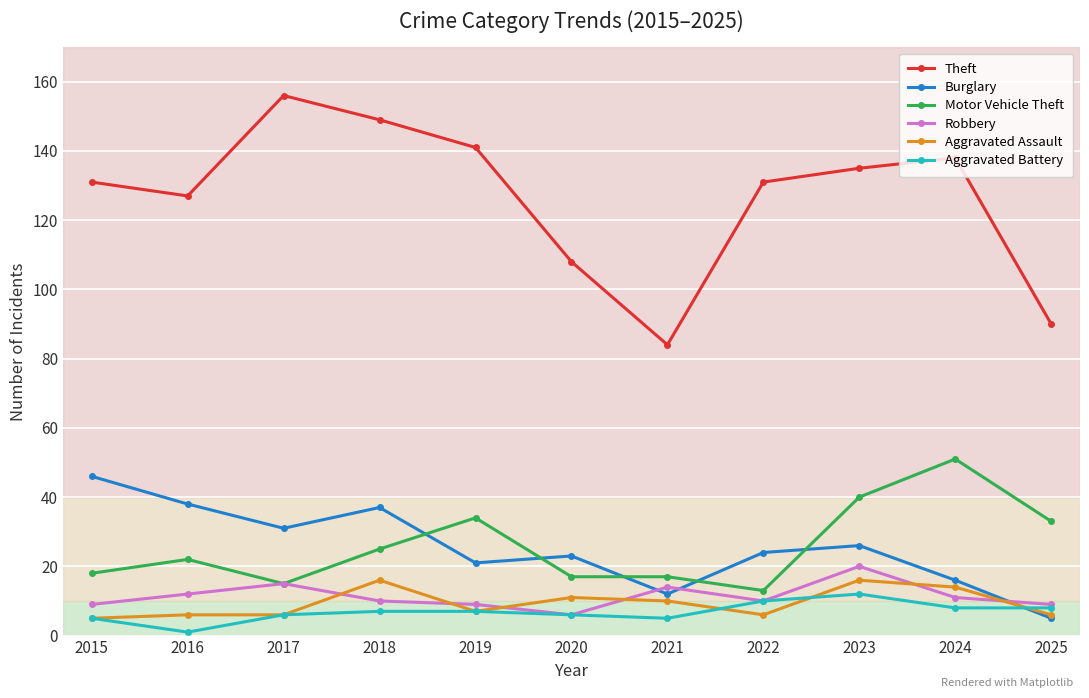

Which series ends up on top after the final intersection of Aggravated Assault and Burglary?

Aggravated Assault